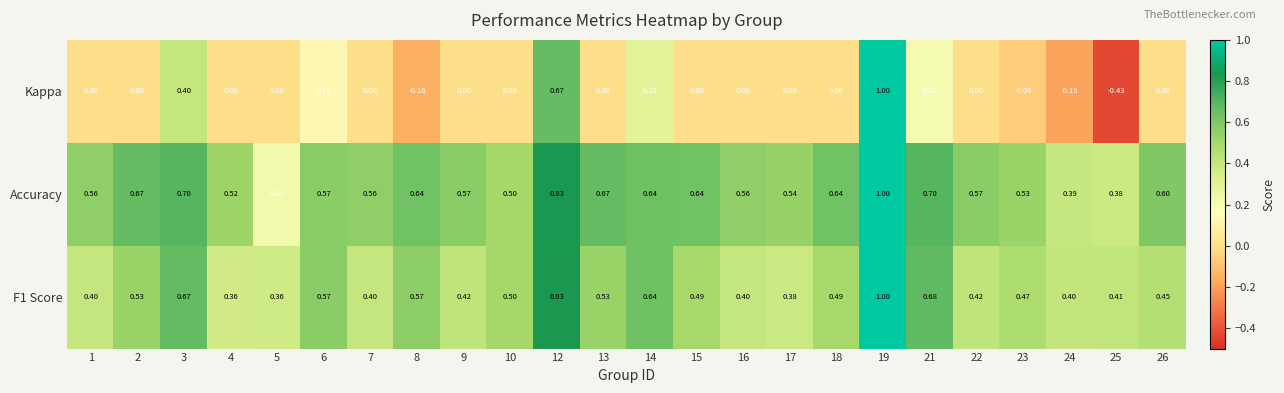

Which series has the largest total across all categories?

Accuracy